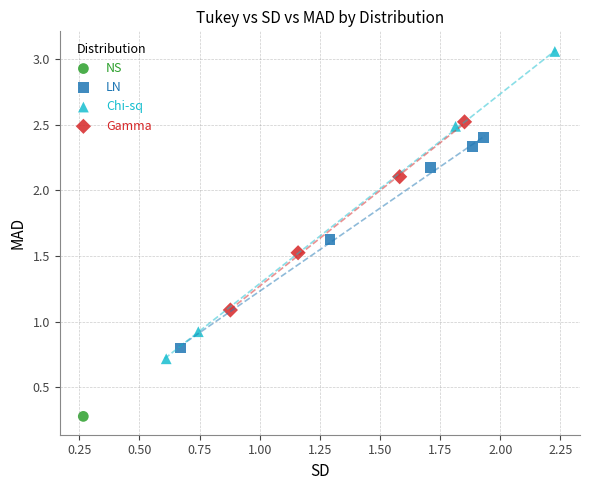

What are all the series names shown in the legend?

NS, LN, Chi-sq, Gamma